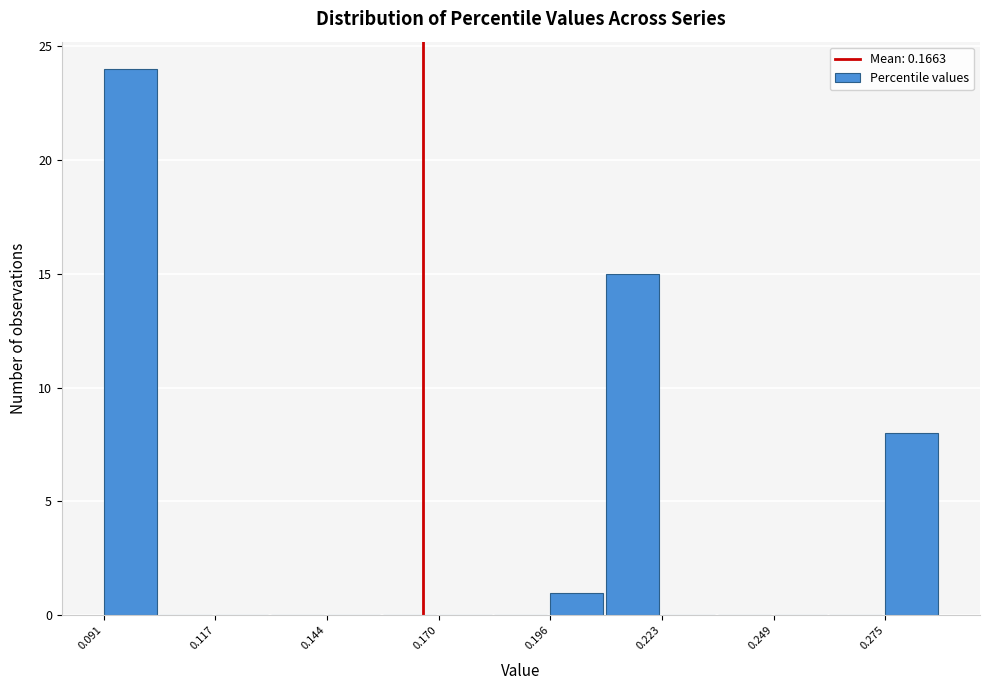

Around what value on the x-axis is the tallest bar? Give the approximate position of its centre, as read against the axis.

0.095